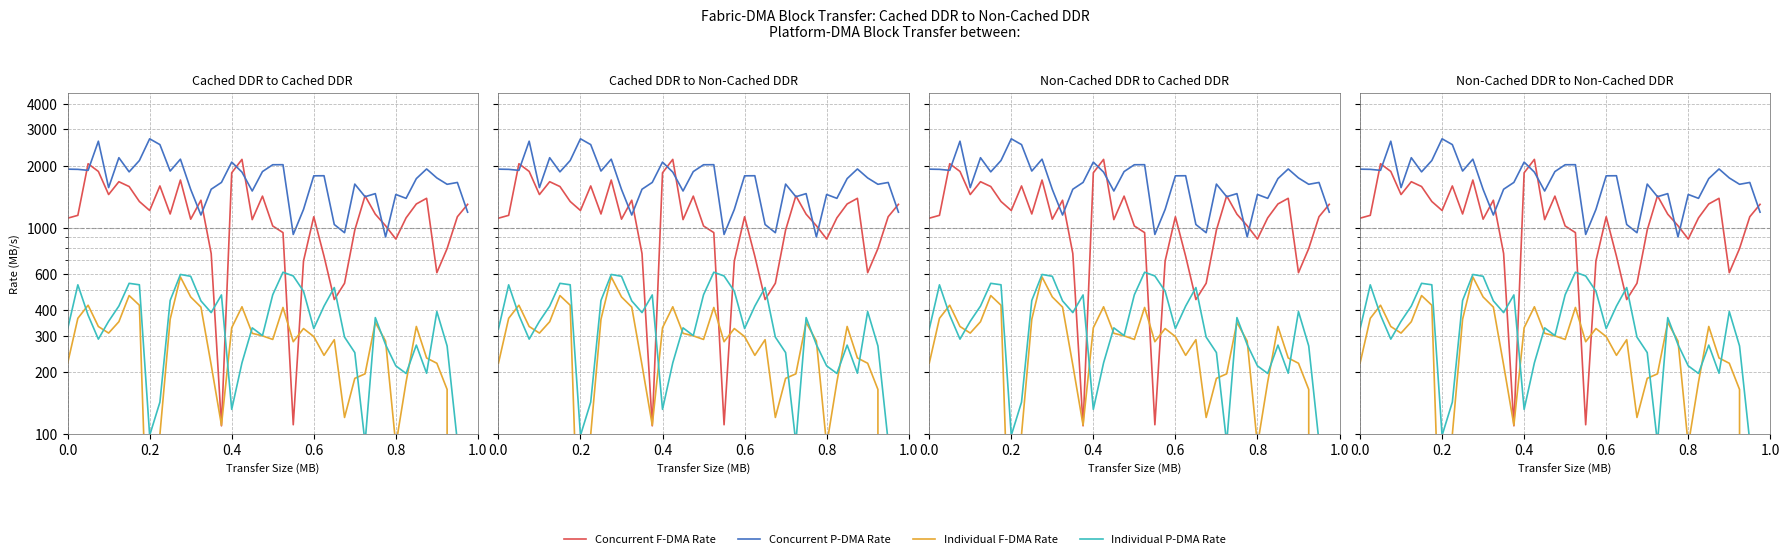

Is this an area chart (filled region under the line)?

No